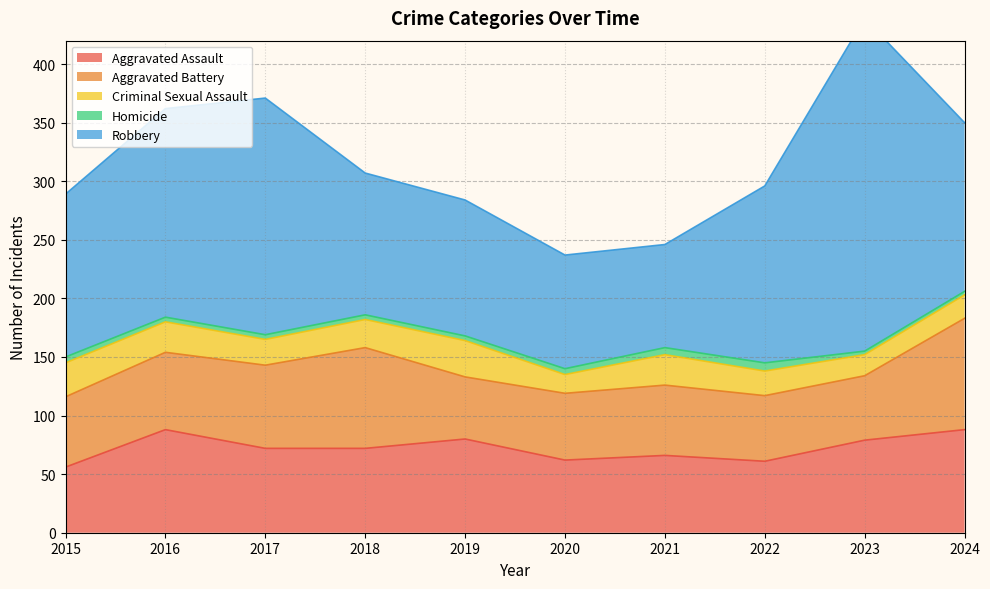

At which category is the sum across all series the highest?

2023